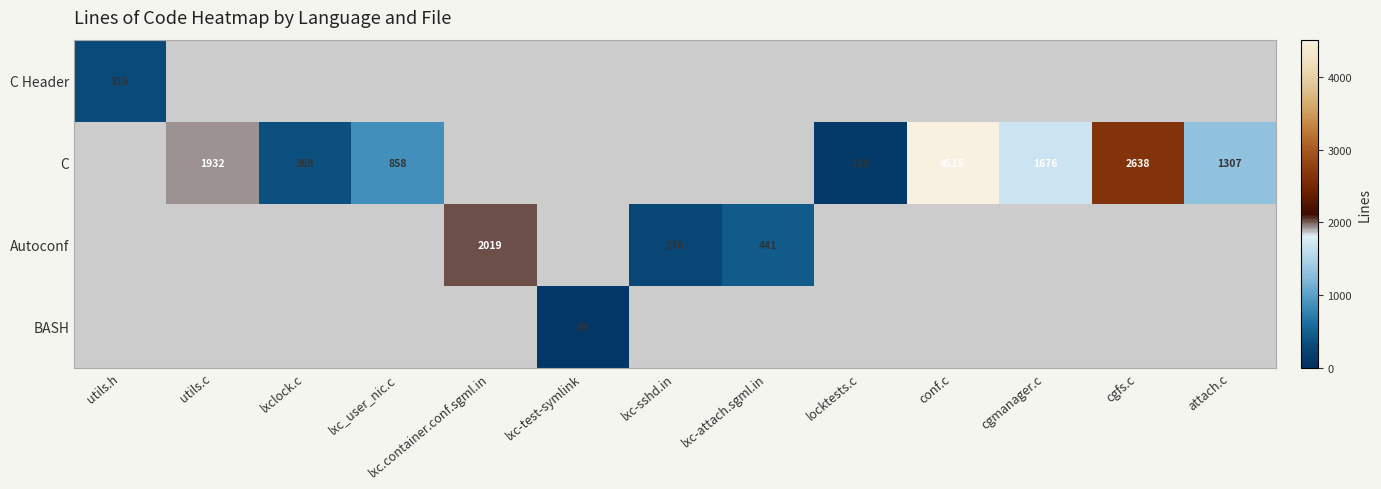

Is the value of C at lxc_user_nic.c greater than the value of Autoconf at lxc-sshd.in?

Yes